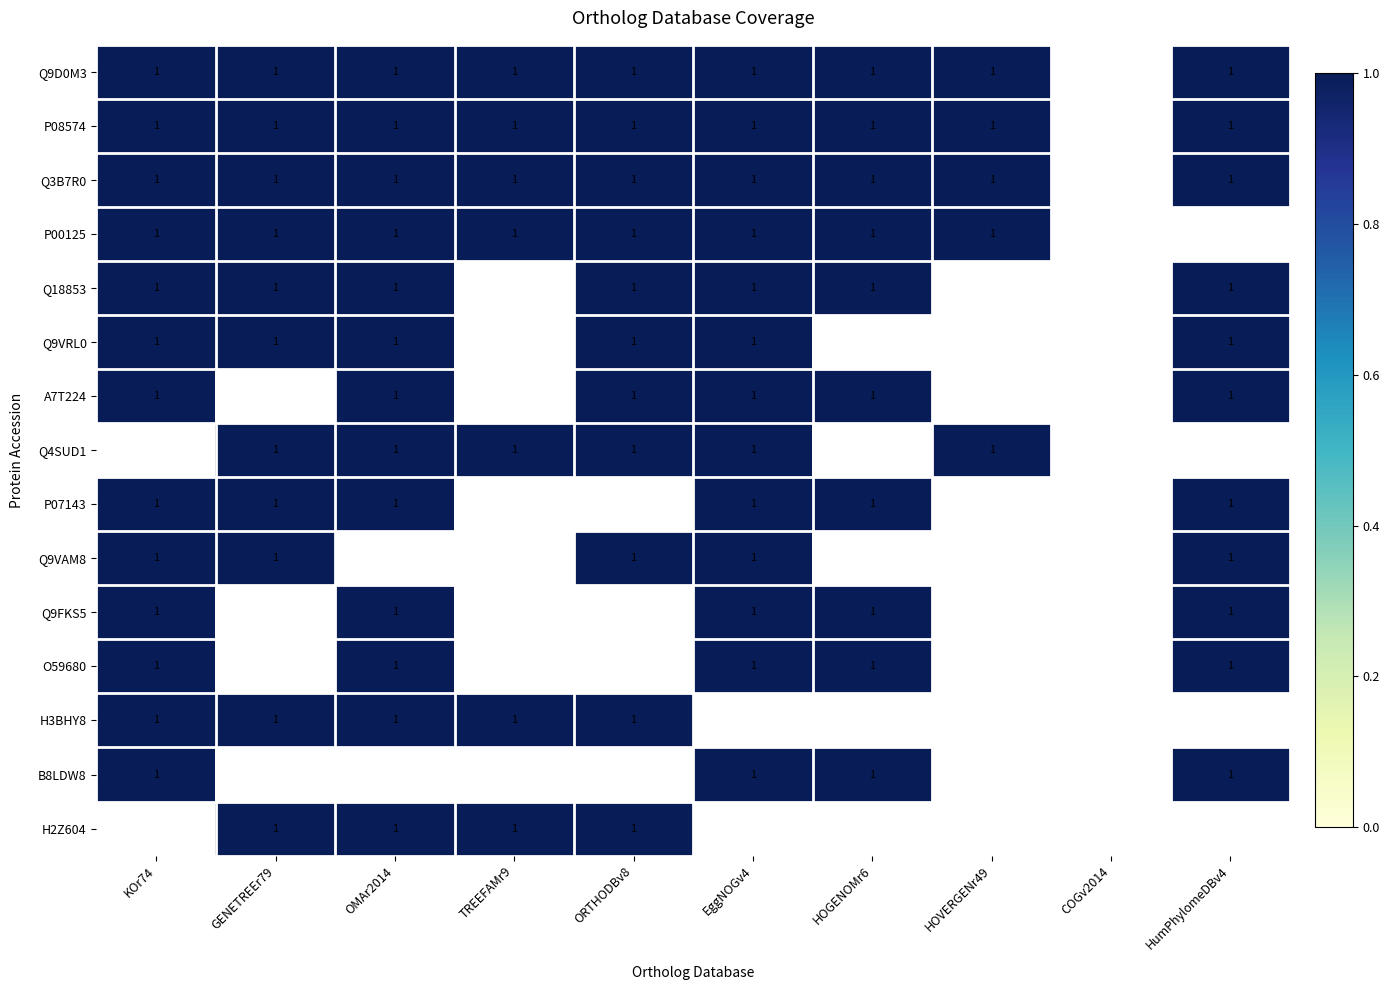

Is it true that P00125 equals 1 at OMAr2014?

True